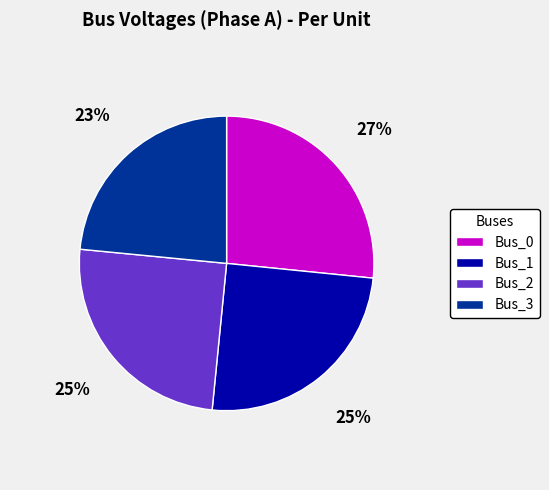

True or false: Bus_1 accounts for 25% of the total.

True